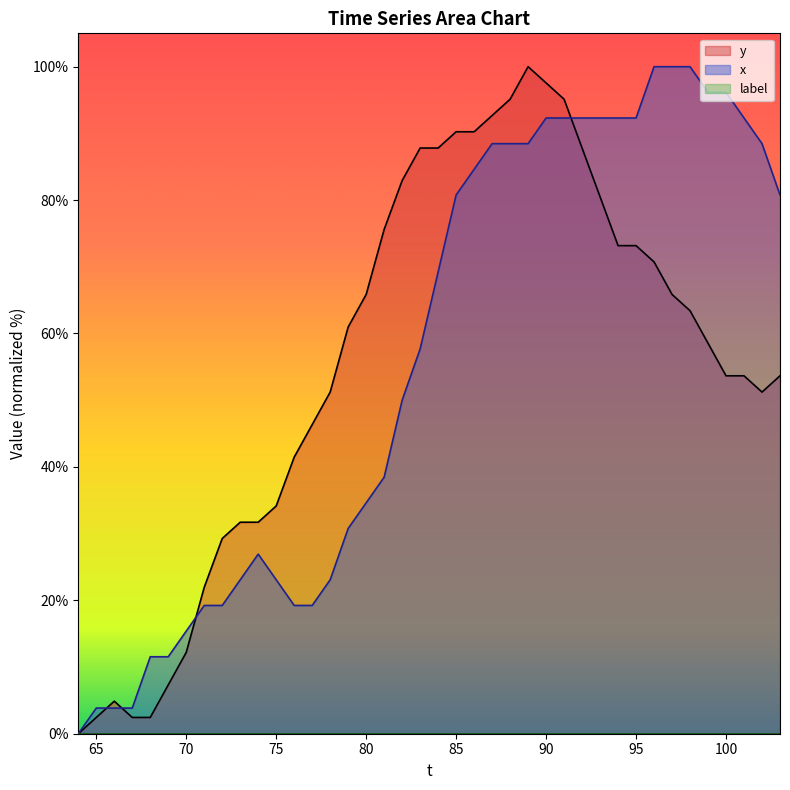

The y series shows 16.9 at 70. True or false?

False